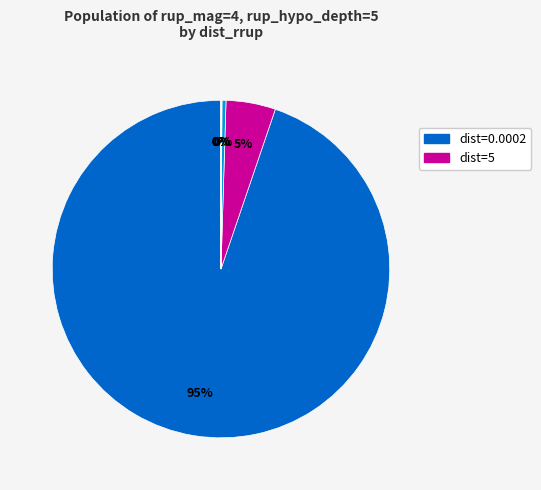

To the nearest percent, what is the average slice percentage?

17%